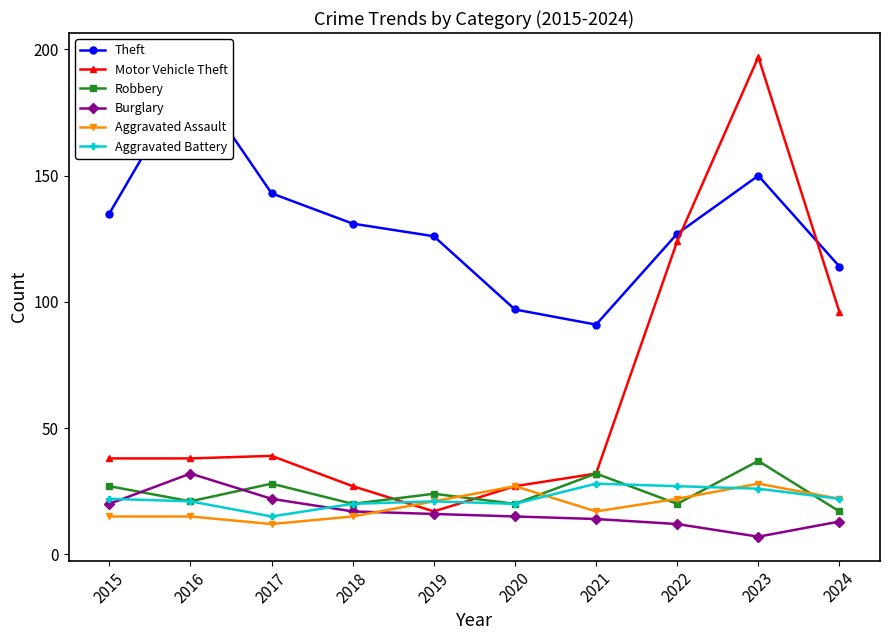

What is the maximum value for Aggravated Assault?

28